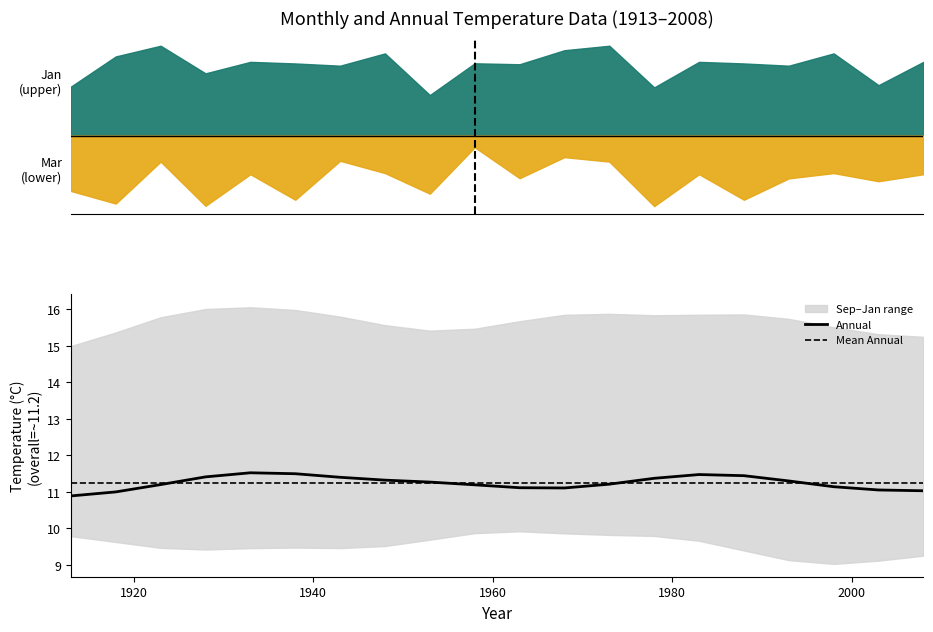

Does the chart have visible grid lines?

No